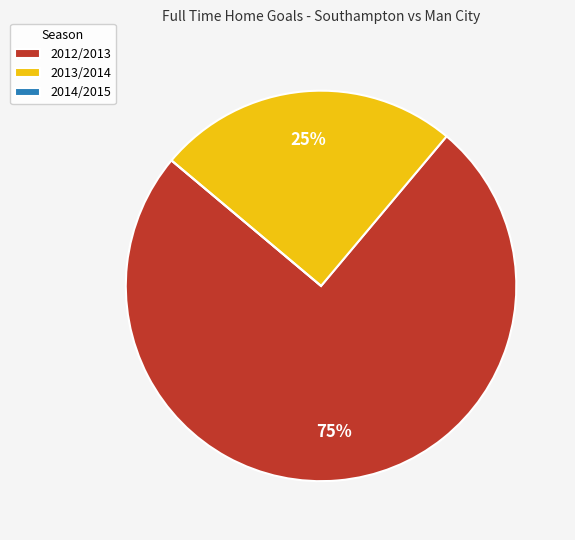

Is it true that 2012/2013 is 75% of the pie?

True